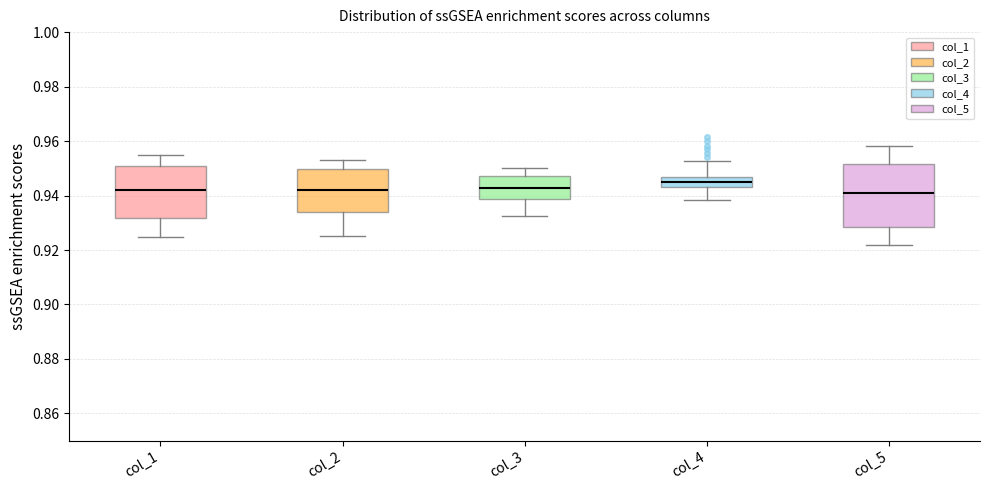

Where does the lower whisker of the box for col_1 end on the y-axis? The values are not printed on the chart, so give them approximately, as read against the axis.

0.924